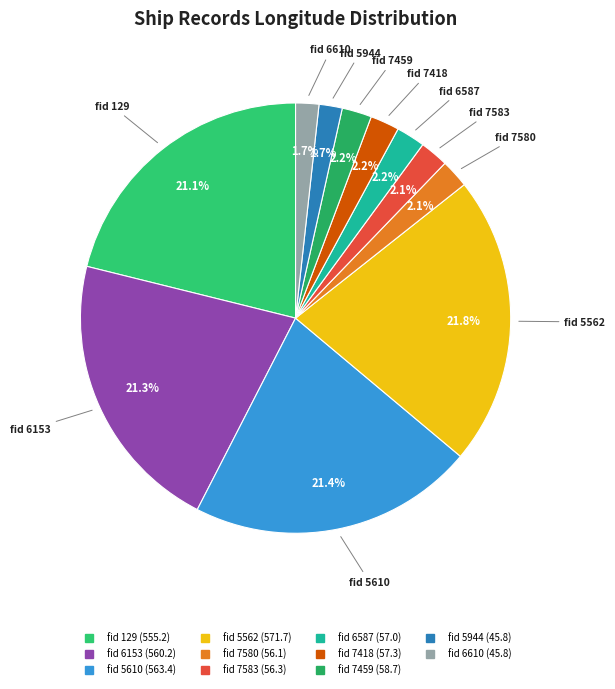

How many segments does this pie chart have?

11